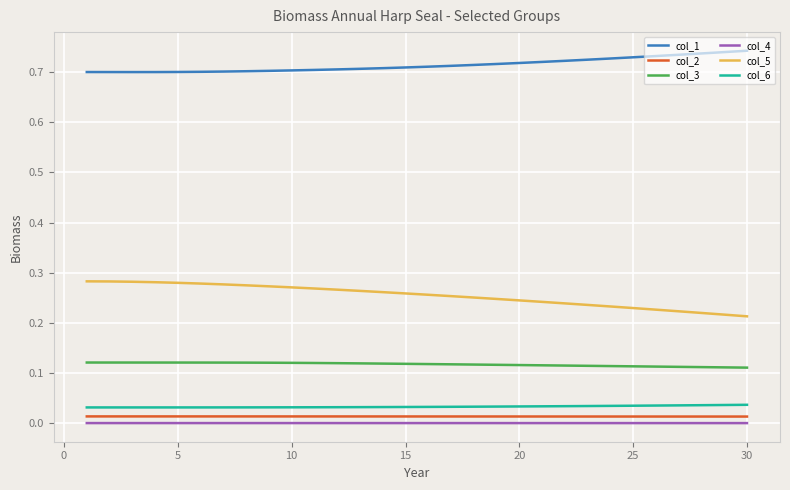

True or false: col_3 and col_5 cross at least once.

False